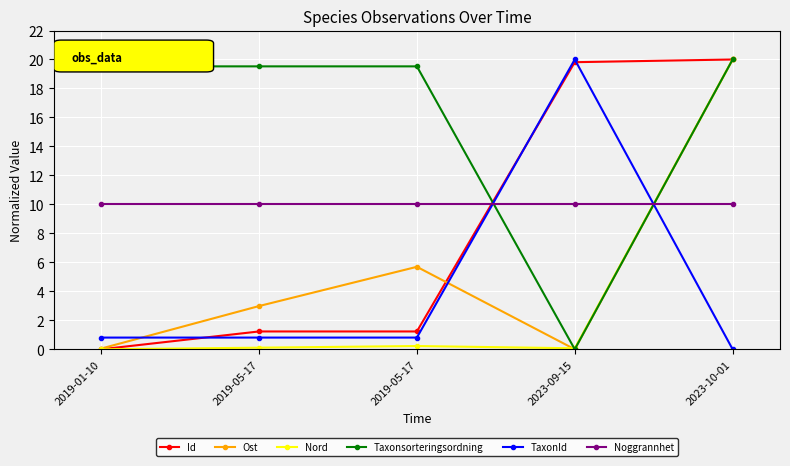

In Nord, how many points are higher than both neighbors (excluding endpoints)?

1